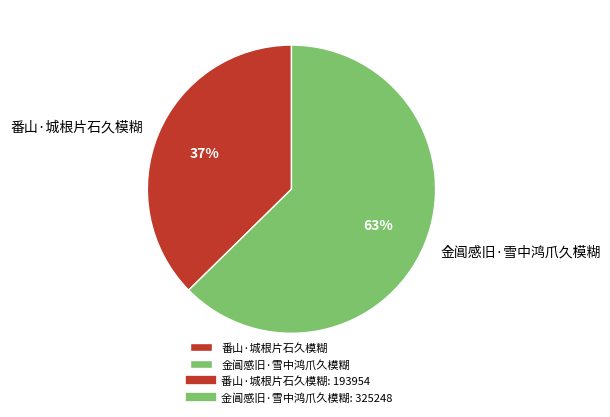

Which slice represents more than half of the pie?

金阊感旧·雪中鸿爪久模糊